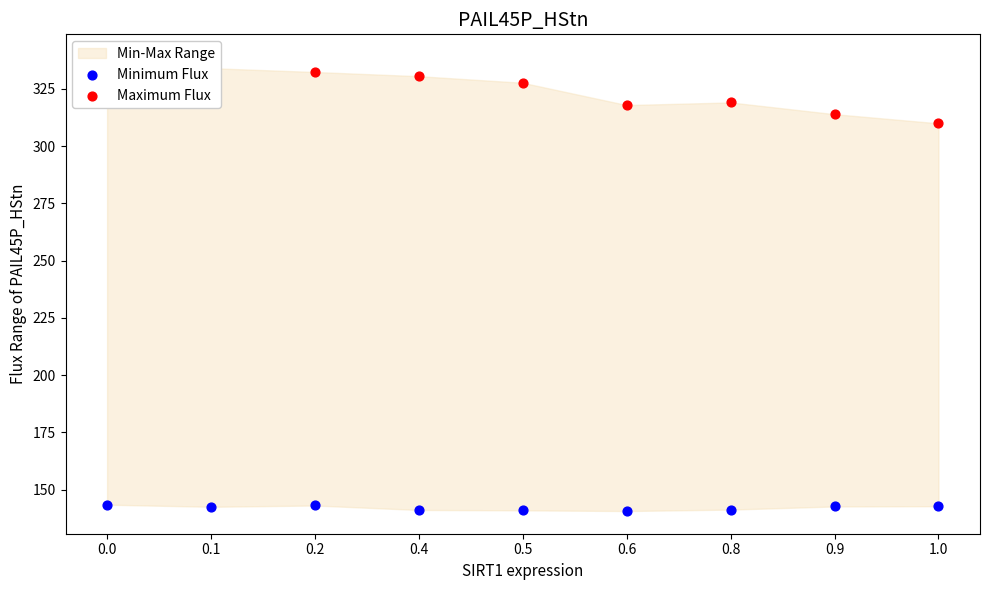

Is the value of Minimum Flux at 0.0 greater than the value of Maximum Flux at 1.0?

No